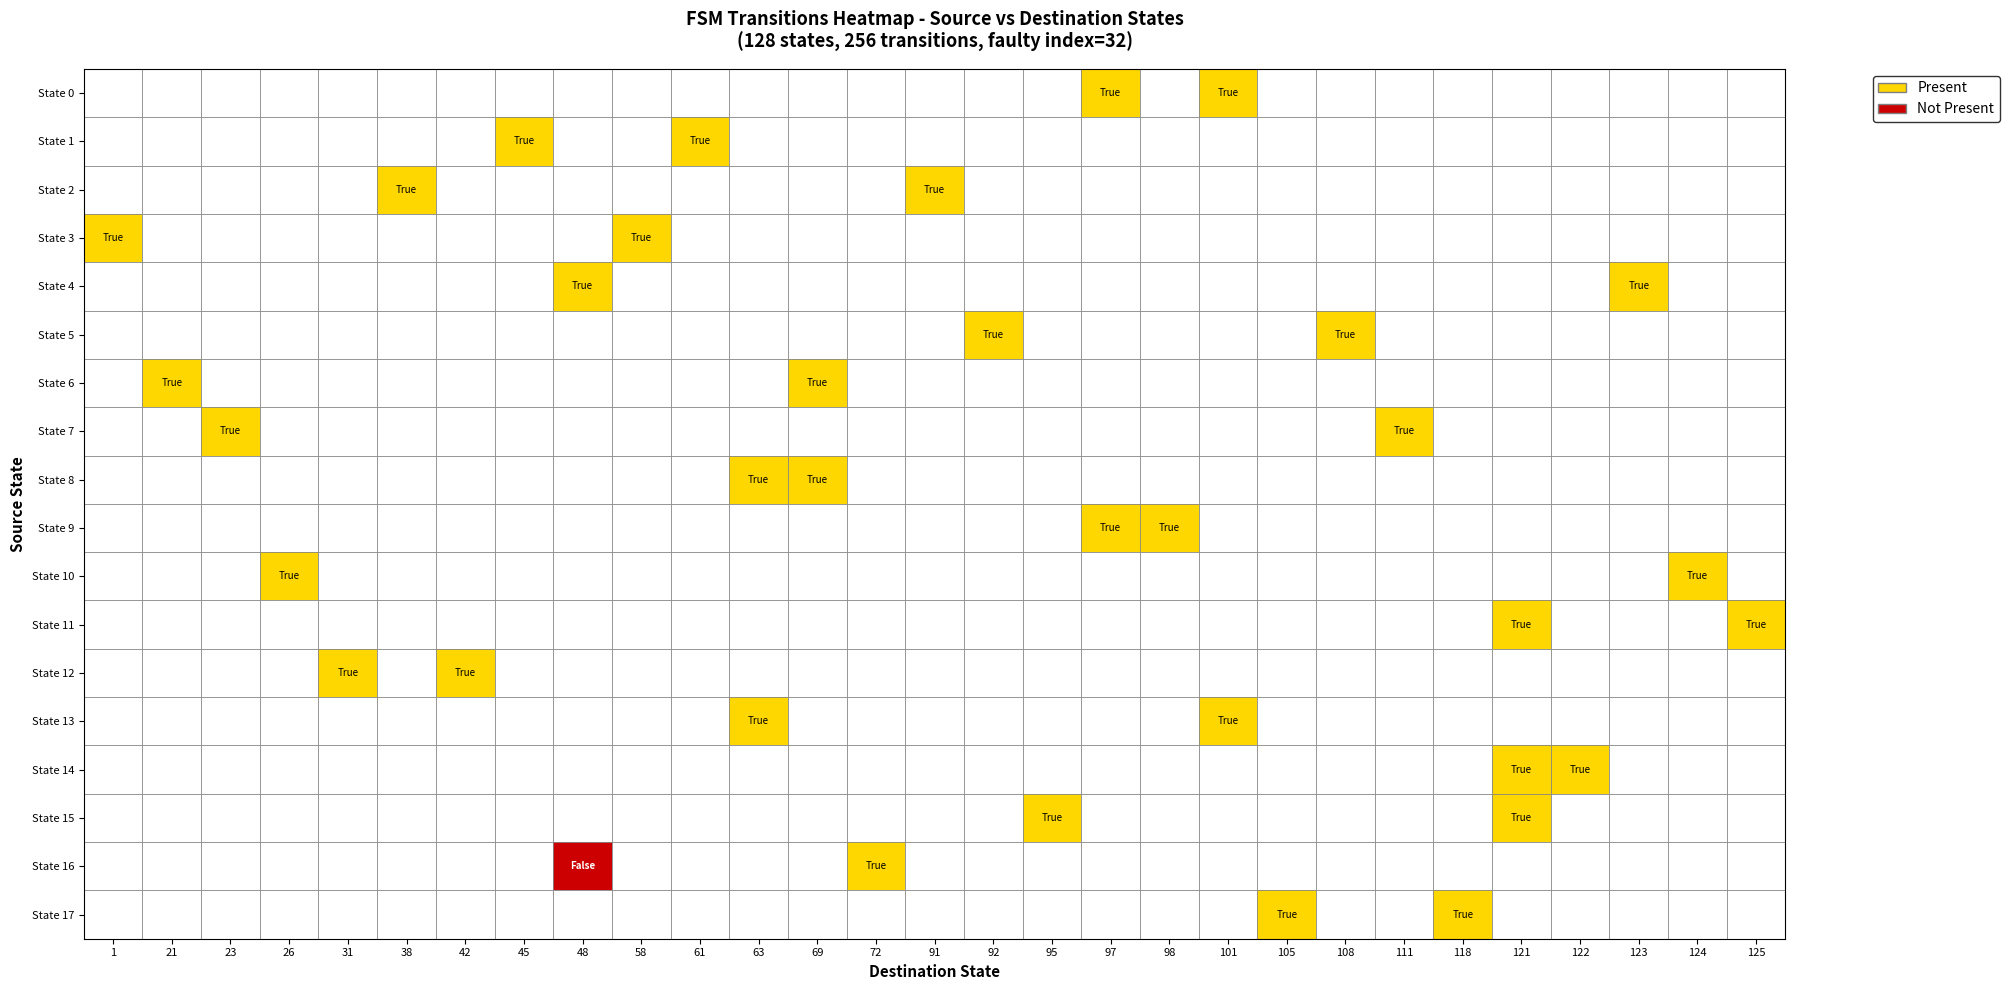

Reading left to right, list all the values displayed in this chart.

a: 0	97
b: 0	101
r2: 1	45
r3: 1	61
r4: 2	91
r5: 2	38
r6: 3	58
r7: 3	1
r8: 4	123
r9: 4	48
r10: 5	108
r11: 5	92
r12: 6	21
r13: 6	69
r14: 7	111
r15: 7	23
r16: 8	63
r17: 8	69
r18: 9	98
r19: 9	97
r20: 10	124
r21: 10	26
r22: 11	121
r23: 11	125
r24: 12	31
r25: 12	42
r26: 13	63
r27: 13	101
r28: 14	121
r29: 14	122
r30: 15	121
r31: 15	95
r32: 16	48
r33: 16	72
r34: 17	118
r35: 17	105